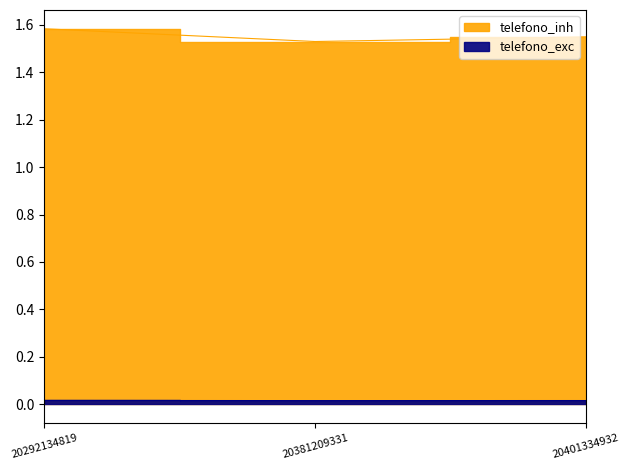

The value at 20381209331 is 1.5. True or false?

True